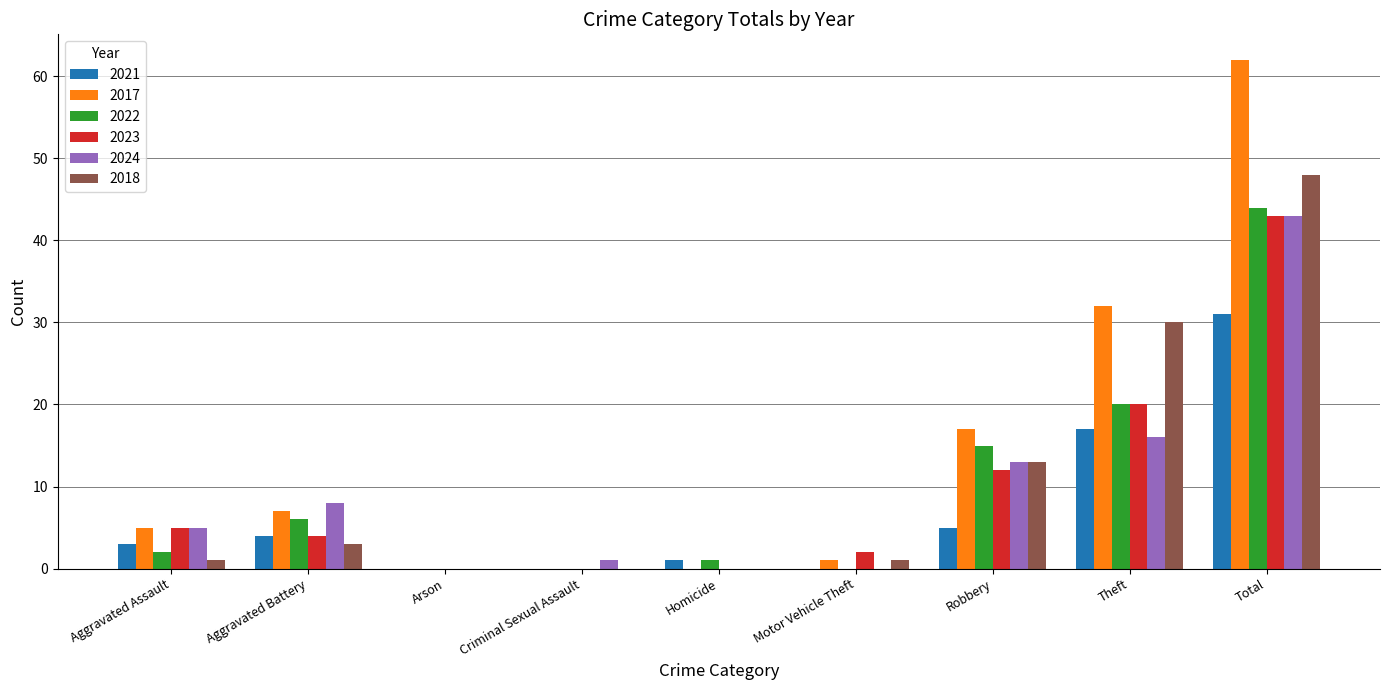

Reading left to right, what are all the values shown in this chart?

2021: 3	4	0	0	1	0	5	17	31
2017: 5	7	0	0	0	1	17	32	62
2022: 2	6	0	0	1	0	15	20	44
2023: 5	4	0	0	0	2	12	20	43
2024: 5	8	0	1	0	0	13	16	43
2018: 1	3	0	0	0	1	13	30	48